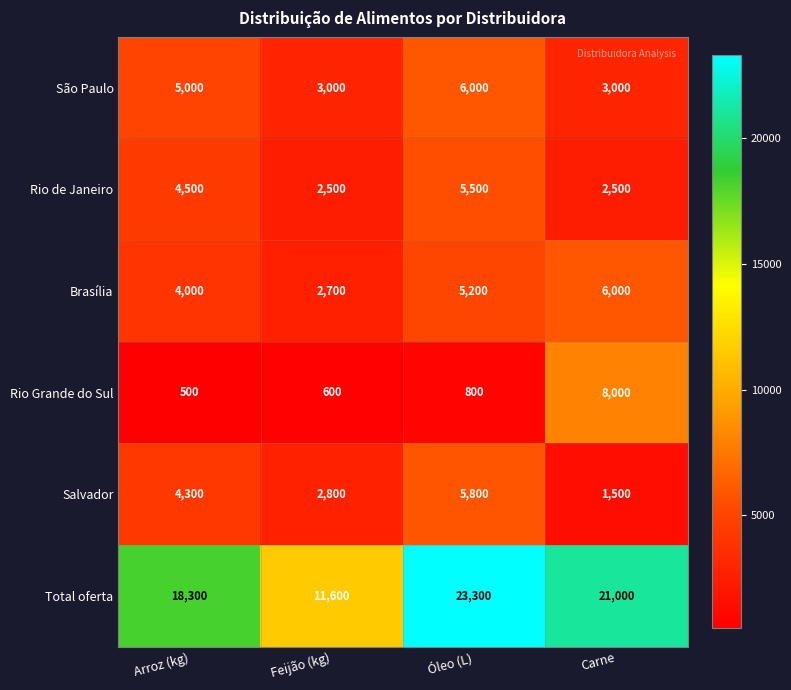

Reading left to right, extract all data points from this chart.

São Paulo: Arroz (kg)=5000	Feijão (kg)=3000	Óleo (L)=6000	Carne=3000
Rio de Janeiro: Arroz (kg)=4500	Feijão (kg)=2500	Óleo (L)=5500	Carne=2500
Brasília: Arroz (kg)=4000	Feijão (kg)=2700	Óleo (L)=5200	Carne=6000
Rio Grande do Sul: Arroz (kg)=500	Feijão (kg)=600	Óleo (L)=800	Carne=8000
Salvador: Arroz (kg)=4300	Feijão (kg)=2800	Óleo (L)=5800	Carne=1500
Total oferta: Arroz (kg)=18300	Feijão (kg)=11600	Óleo (L)=23300	Carne=21000